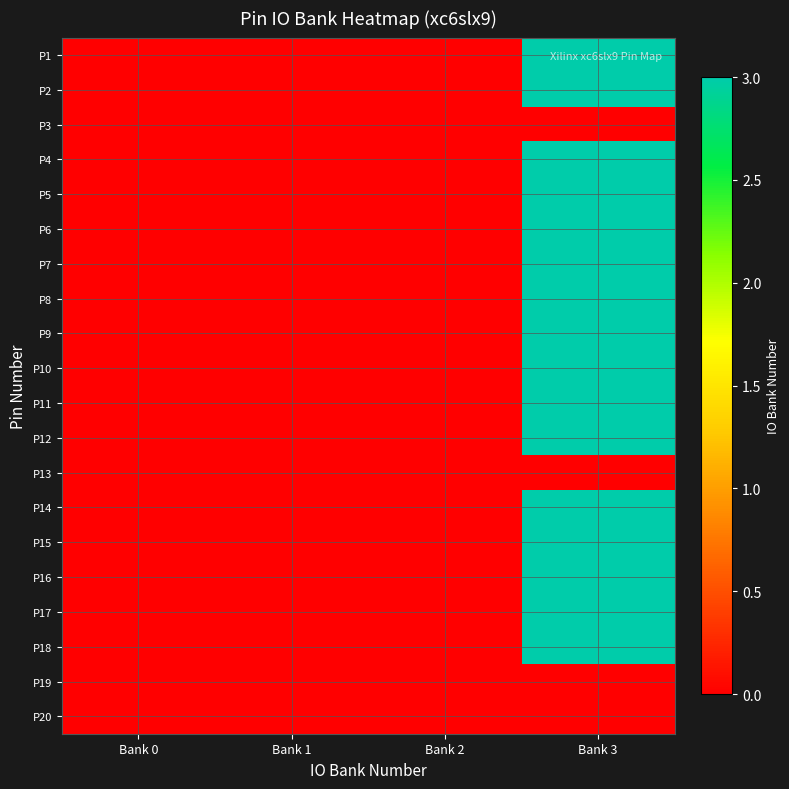

Reading left to right, what are all the values shown in this chart?

P1: Bank 0=0	Bank 1=0	Bank 2=0	Bank 3=3
P2: Bank 0=0	Bank 1=0	Bank 2=0	Bank 3=3
P3: Bank 0=0	Bank 1=0	Bank 2=0	Bank 3=0
P4: Bank 0=0	Bank 1=0	Bank 2=0	Bank 3=3
P5: Bank 0=0	Bank 1=0	Bank 2=0	Bank 3=3
P6: Bank 0=0	Bank 1=0	Bank 2=0	Bank 3=3
P7: Bank 0=0	Bank 1=0	Bank 2=0	Bank 3=3
P8: Bank 0=0	Bank 1=0	Bank 2=0	Bank 3=3
P9: Bank 0=0	Bank 1=0	Bank 2=0	Bank 3=3
P10: Bank 0=0	Bank 1=0	Bank 2=0	Bank 3=3
P11: Bank 0=0	Bank 1=0	Bank 2=0	Bank 3=3
P12: Bank 0=0	Bank 1=0	Bank 2=0	Bank 3=3
P13: Bank 0=0	Bank 1=0	Bank 2=0	Bank 3=0
P14: Bank 0=0	Bank 1=0	Bank 2=0	Bank 3=3
P15: Bank 0=0	Bank 1=0	Bank 2=0	Bank 3=3
P16: Bank 0=0	Bank 1=0	Bank 2=0	Bank 3=3
P17: Bank 0=0	Bank 1=0	Bank 2=0	Bank 3=3
P18: Bank 0=0	Bank 1=0	Bank 2=0	Bank 3=3
P19: Bank 0=0	Bank 1=0	Bank 2=0	Bank 3=0
P20: Bank 0=0	Bank 1=0	Bank 2=0	Bank 3=0